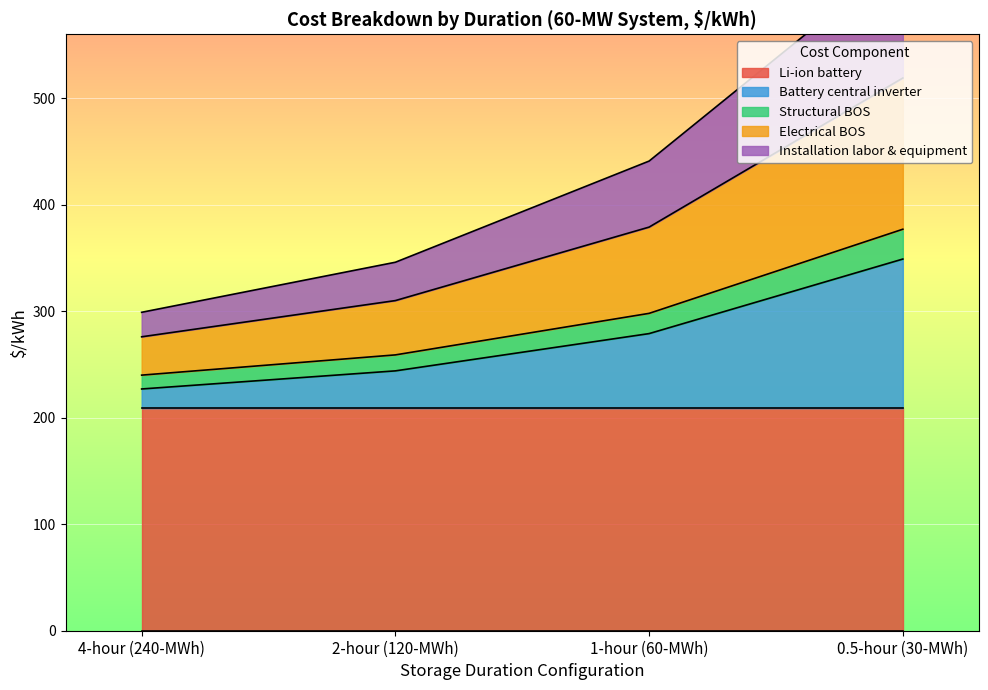

The value of Battery central inverter at 2-hour (120-MWh) is 99. True or false?

False